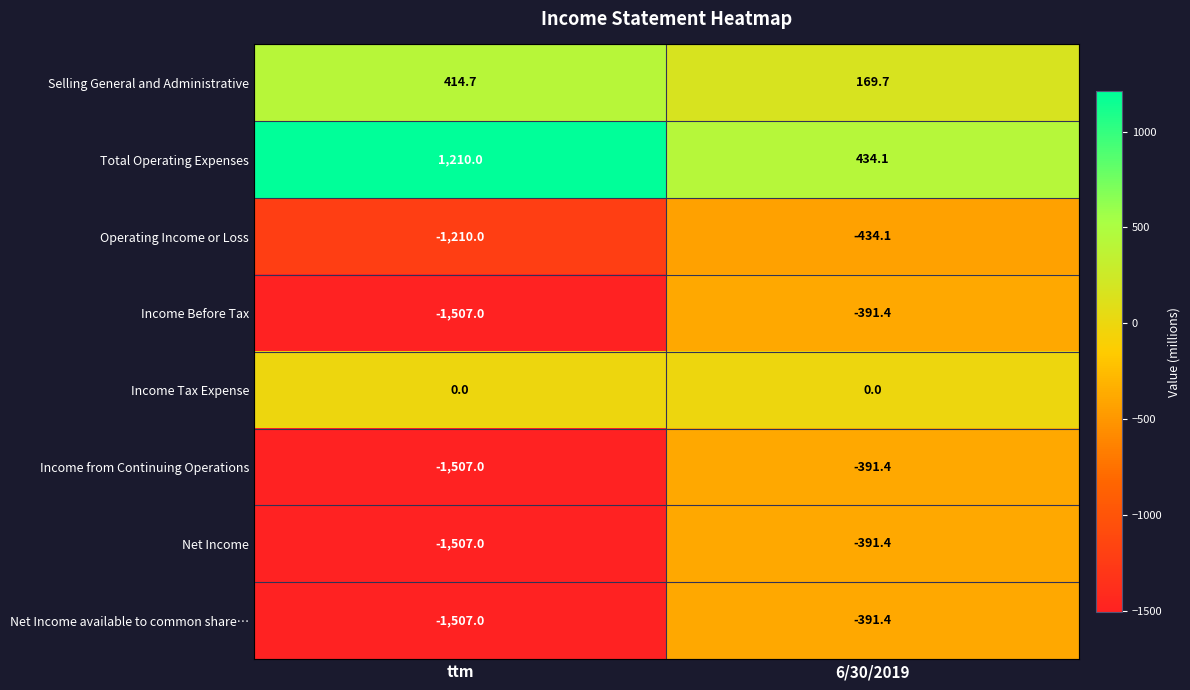

The value of Income from Continuing Operations at ttm is -1507.0. True or false?

True